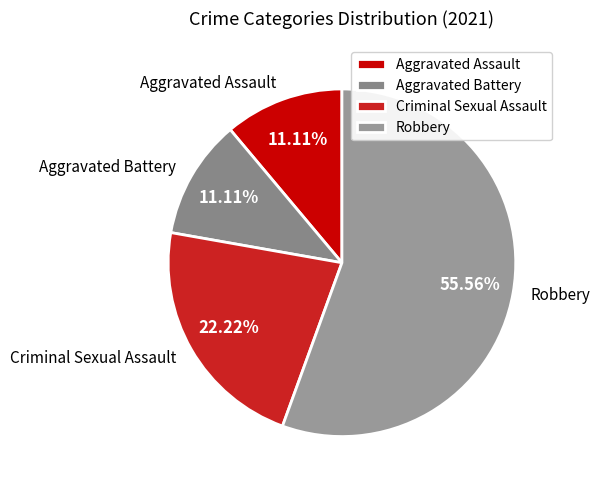

What is the ratio of the value at Aggravated Assault to the value at Aggravated Battery?

1.0